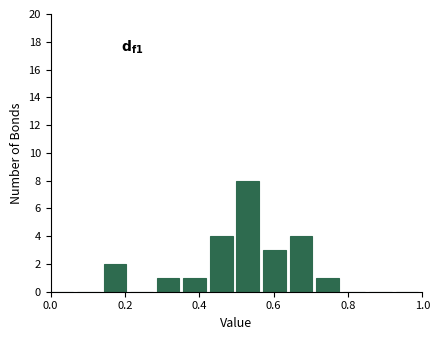

Around what value on the x-axis is the tallest bar? Give the approximate position of its centre, as read against the axis.

0.54